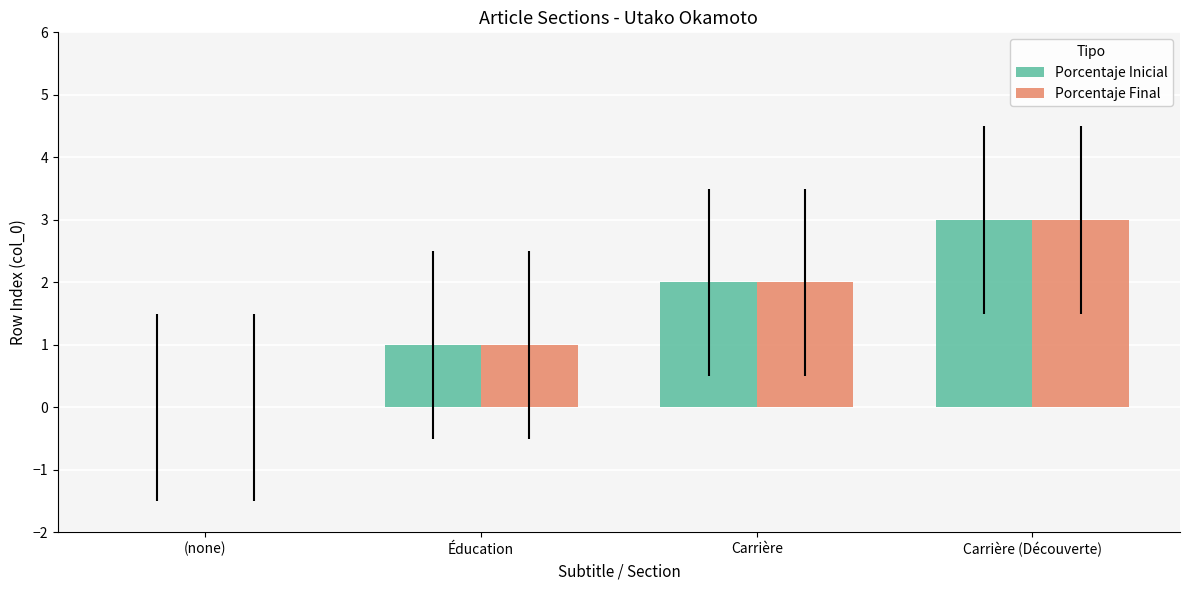

What is the greatest value displayed?

3